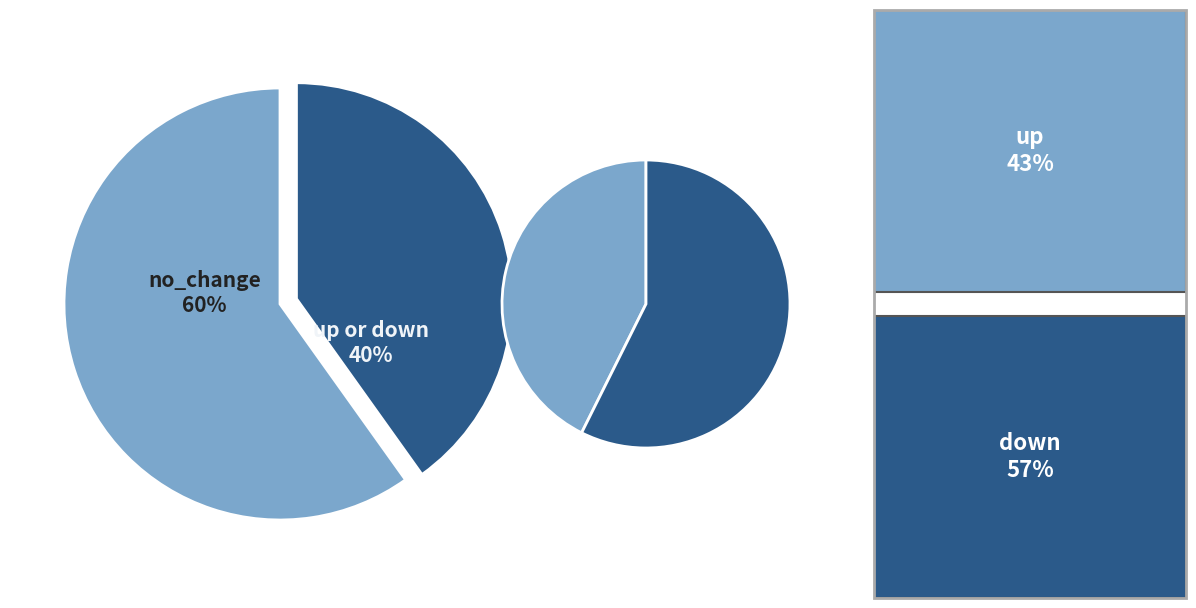

Which slice is the smallest?

up